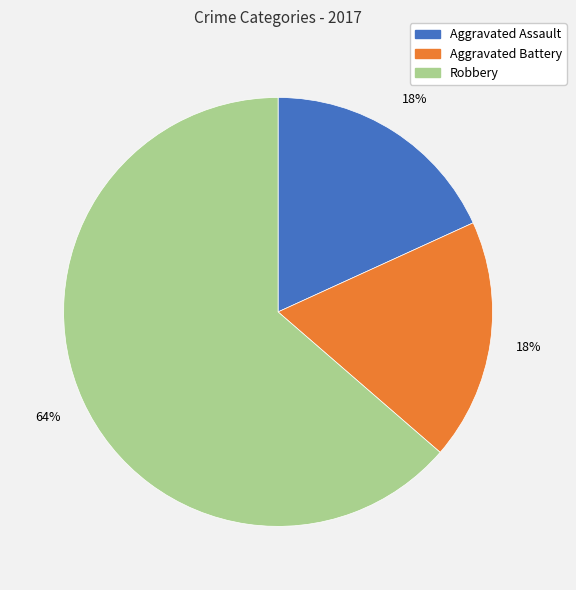

Which has a higher value, Robbery or Aggravated Battery?

Robbery